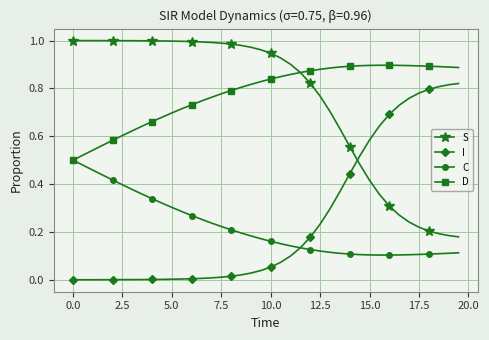

List the series in order of their peak value, lowest first.

C, I, D, S